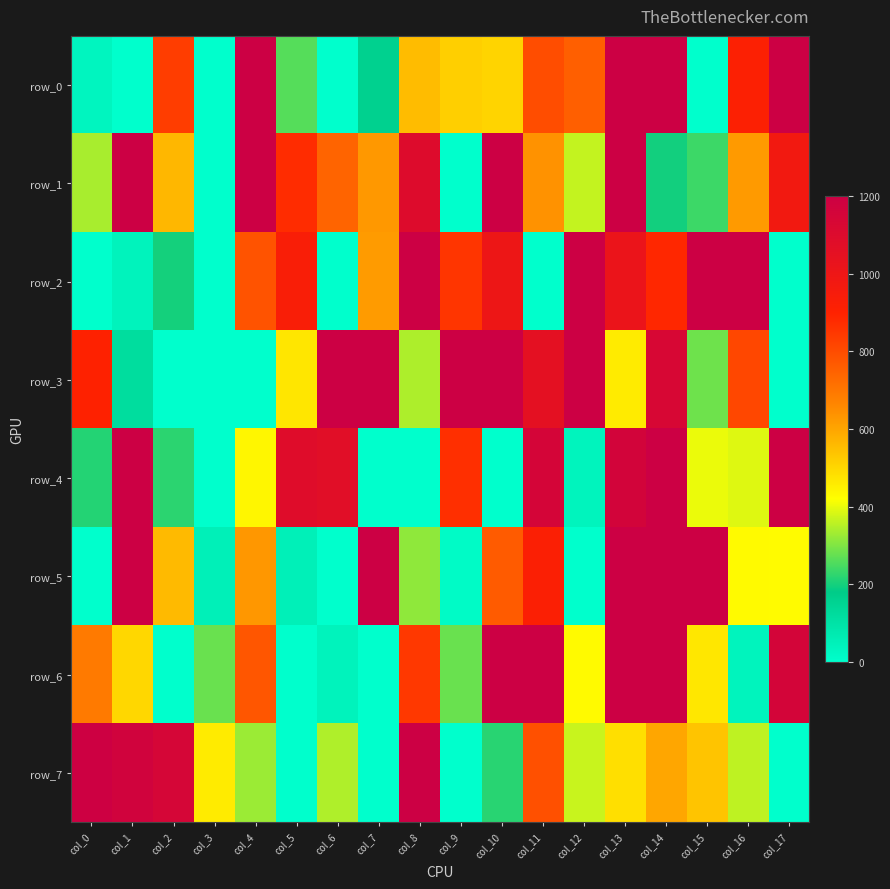

At col_2, list the series in order from smallest to largest.

row_3, row_6, row_2, row_4, row_5, row_1, row_0, row_7